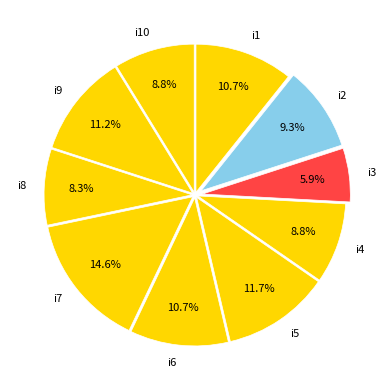

Which category has the smallest portion of the pie?

i3